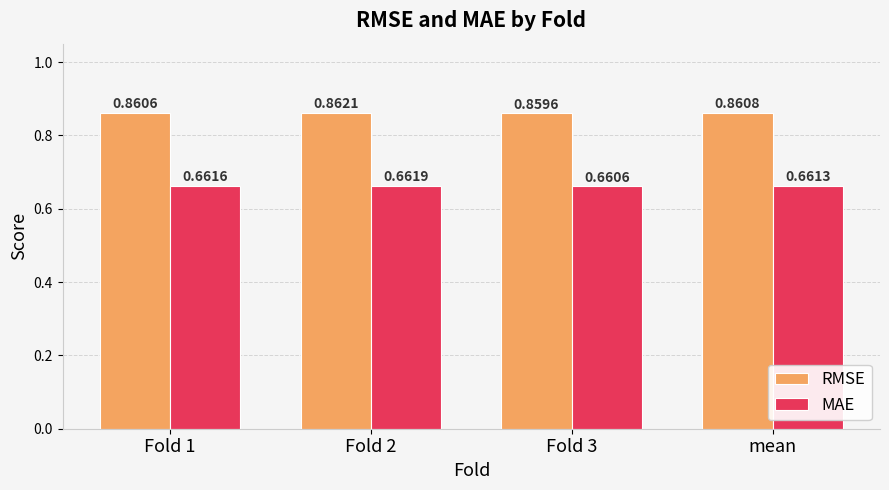

What is the sum of all MAE values?

2.6